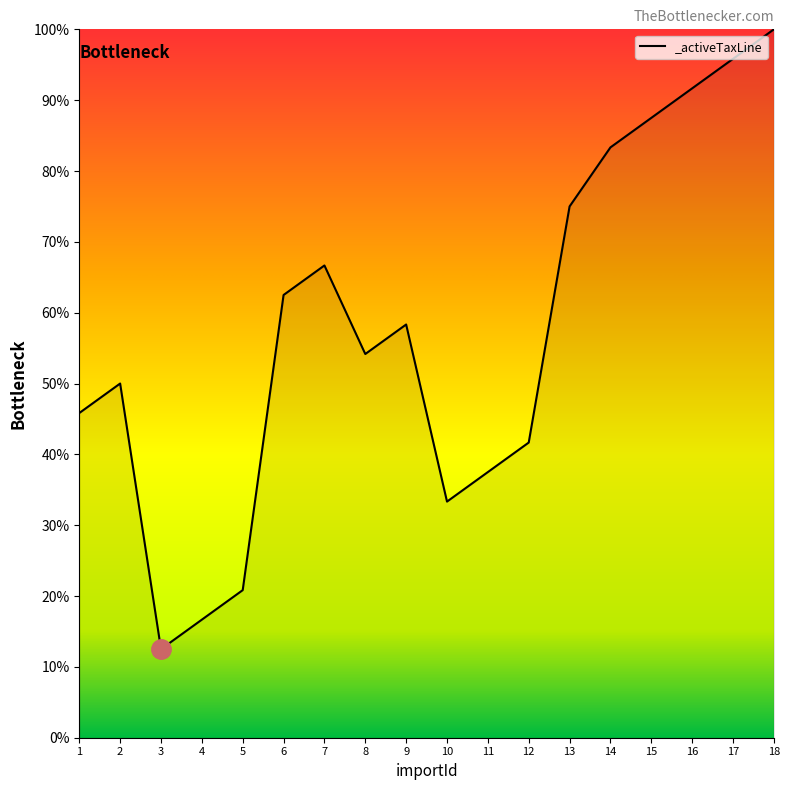

Is this an area chart (filled region under the line)?

No